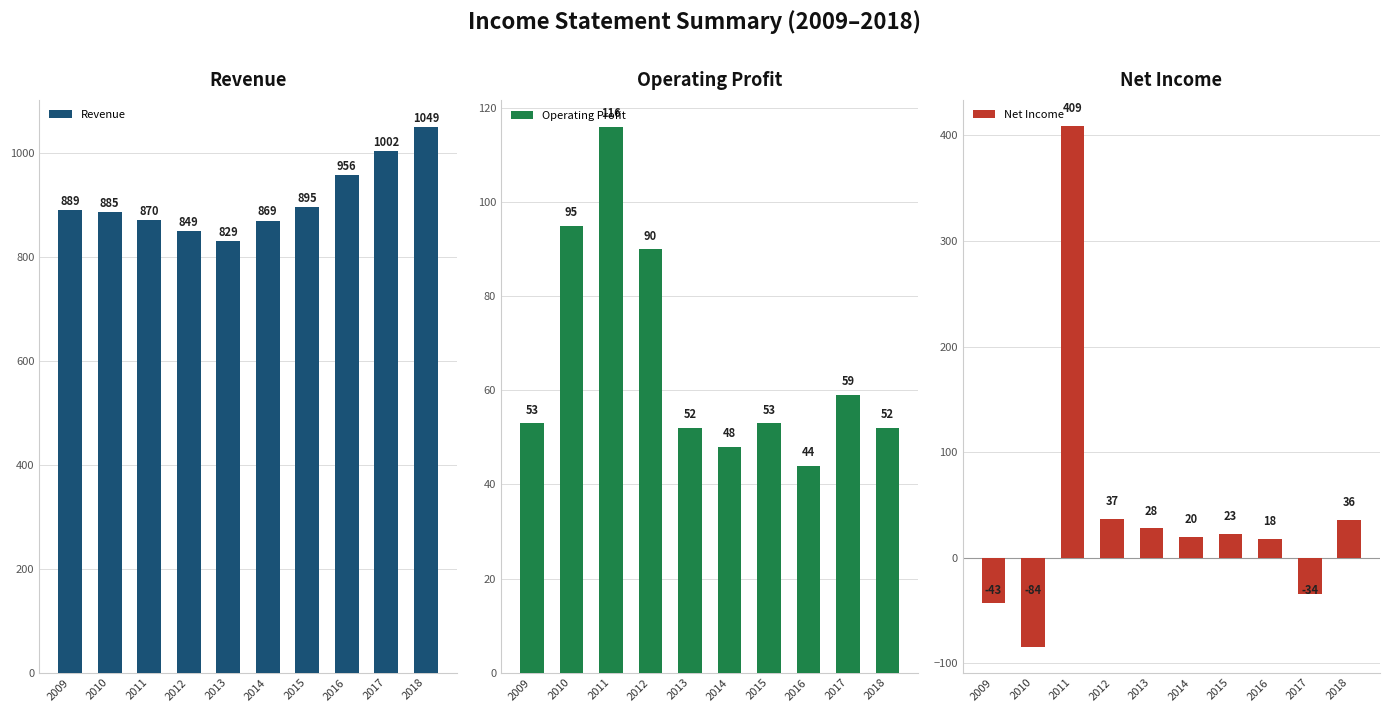

Reading left to right, what are all the values shown in this chart?

Revenue: 889	885	870	849	829	869	895	956	1002	1049
Operating Profit: 53	95	116	90	52	48	53	44	59	52
Net Income: -43	-84	409	37	28	20	23	18	-34	36